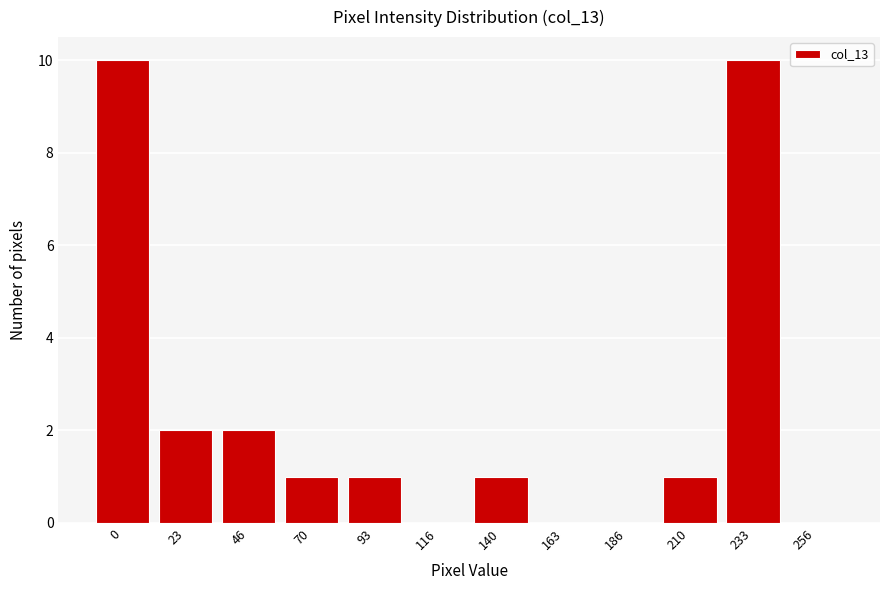

Reading left to right, list all the values displayed in this chart.

0=10	23=2	46=2	70=1	93=1	116=0	140=1	163=0	186=0	210=1	233=10	256=0